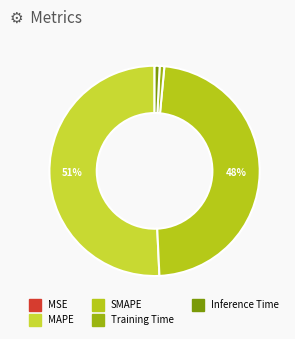

Is MAPE the majority of the pie?

Yes